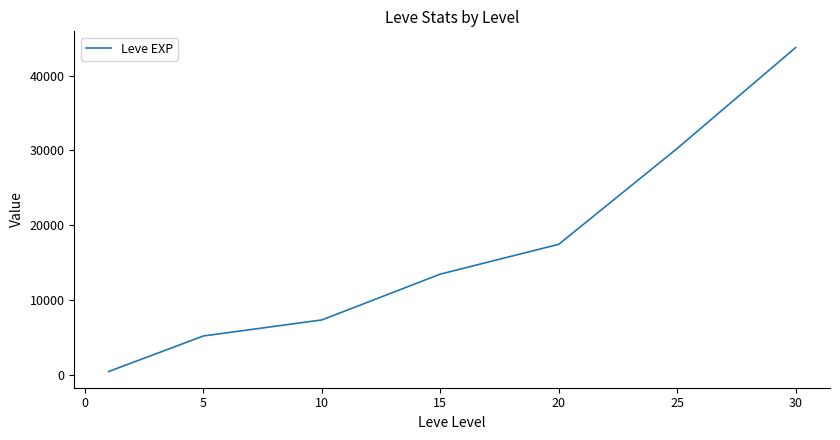

Does the chart have visible grid lines?

No